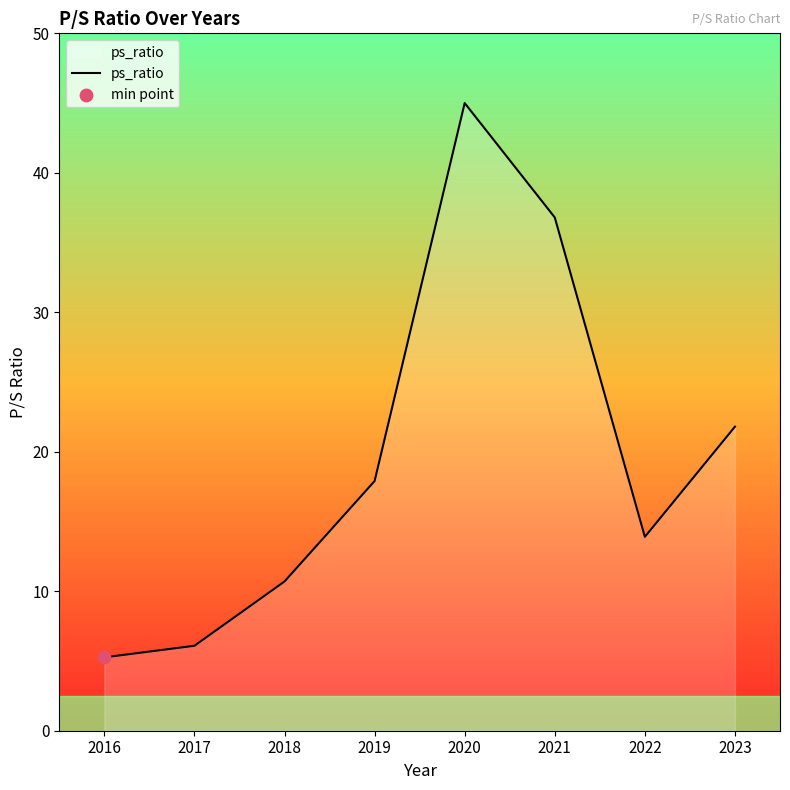

What is the change in value from 2019 to 2022?

-4.0